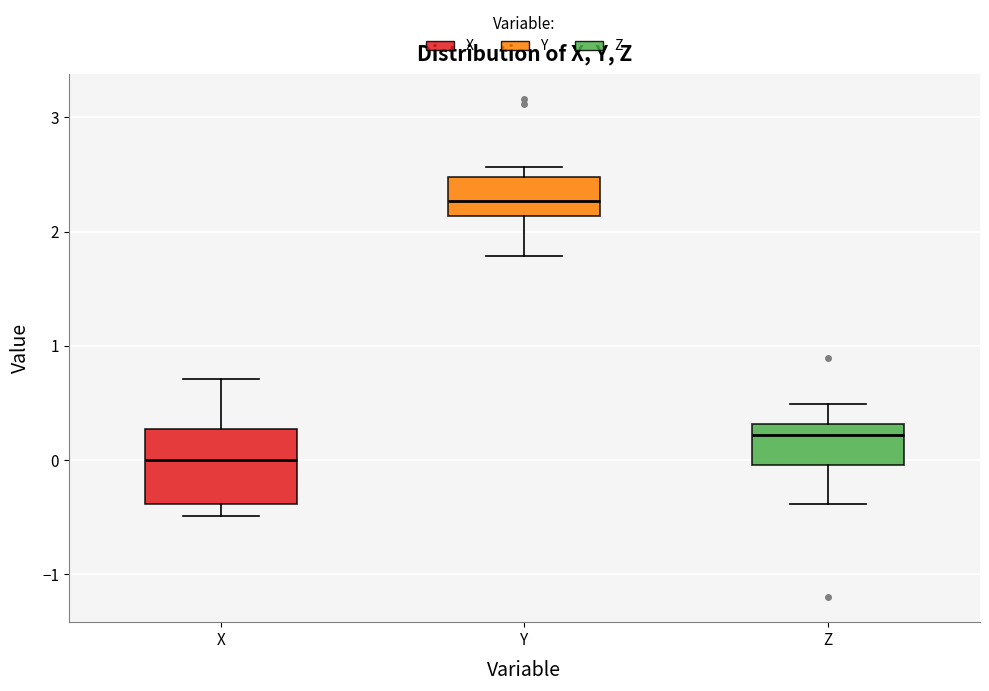

Reading left to right, read every box against the y-axis: the position of its median line, the range the box covers, and the ends of its whiskers. The values are not printed on the chart, so give them approximately, as read against the axis.

X: median 0.0, box -0.4 to 0.3, whiskers -0.5 to 0.7
Y: median 2.3, box 2.1 to 2.5, whiskers 1.8 to 2.6
Z: median 0.2, box 0.0 to 0.3, whiskers -0.4 to 0.5